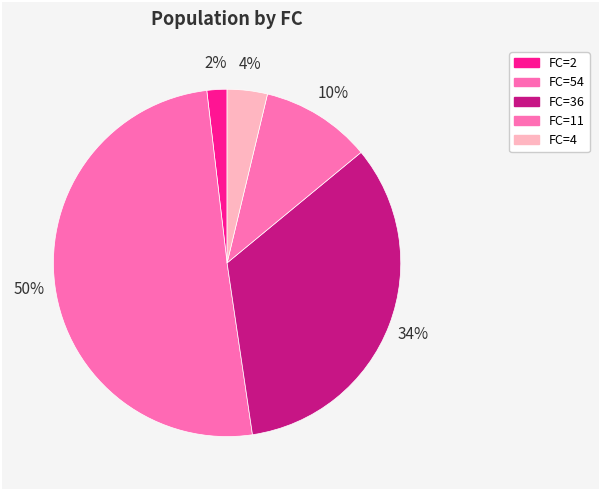

How many slices are in this pie chart?

5